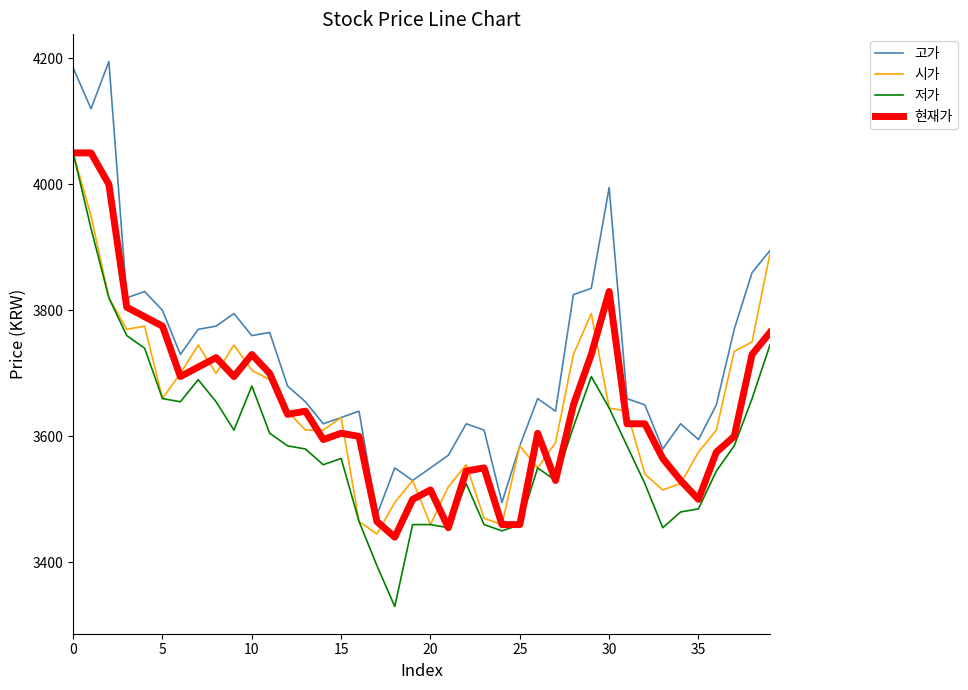

True or false: 저가 and 고가 cross at least once.

False